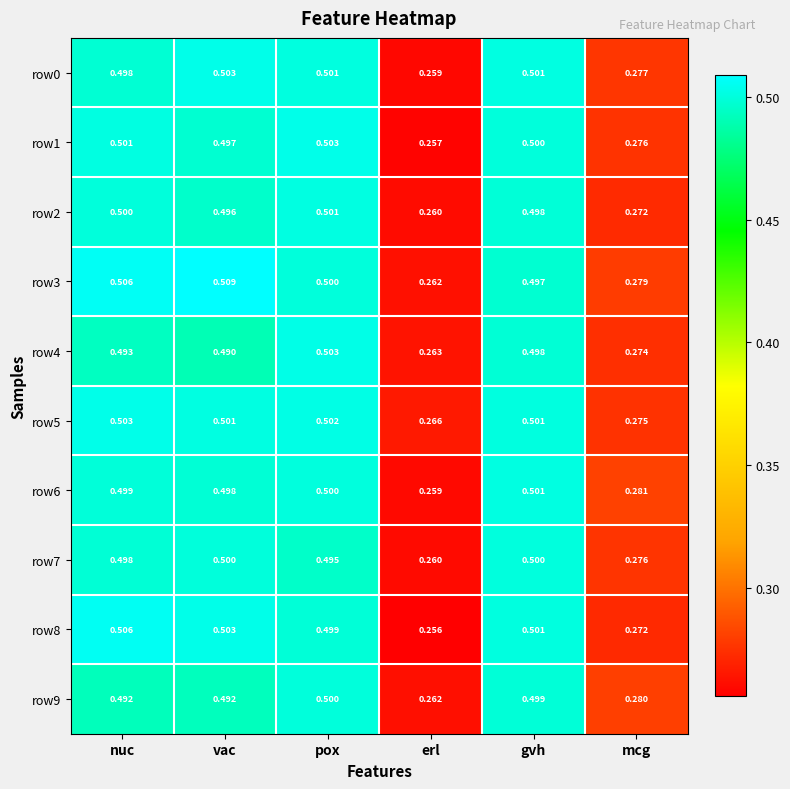

Between nuc and erl, which series saw the biggest shift?

row8